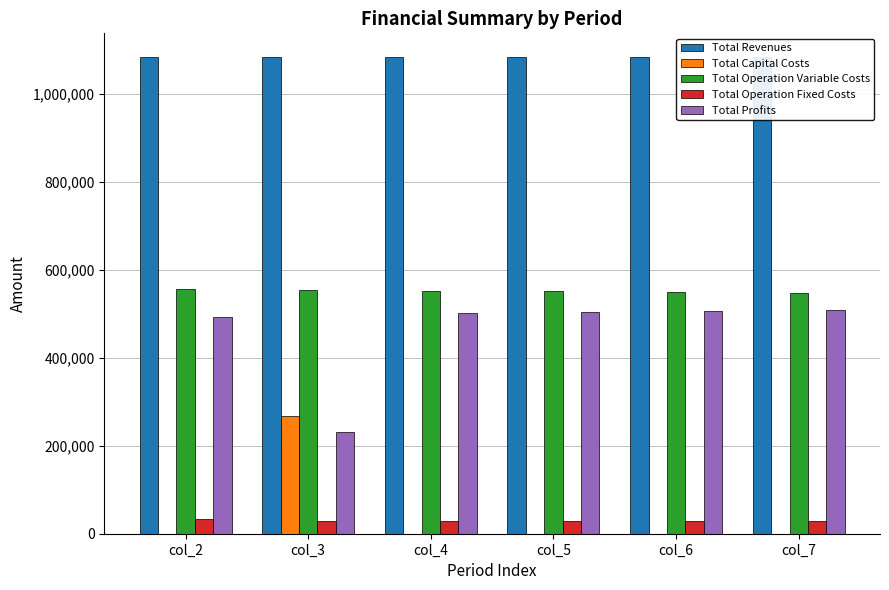

What is the total value across all series at col_6?

2167238.6